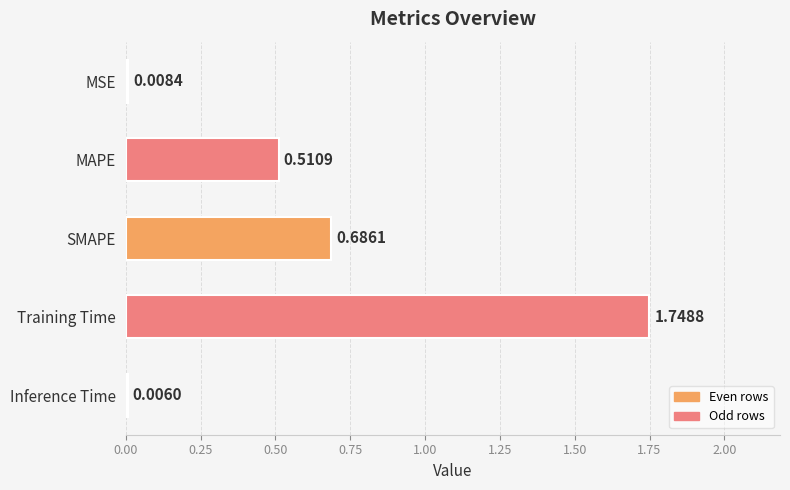

What is the sum of the values at Training Time and MSE?

1.8